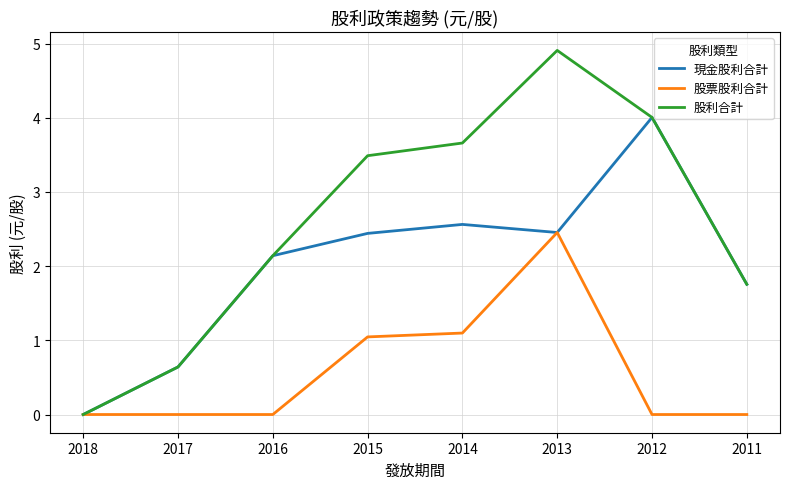

Is it true that 股票股利合計 equals 1.0 at 2016?

False